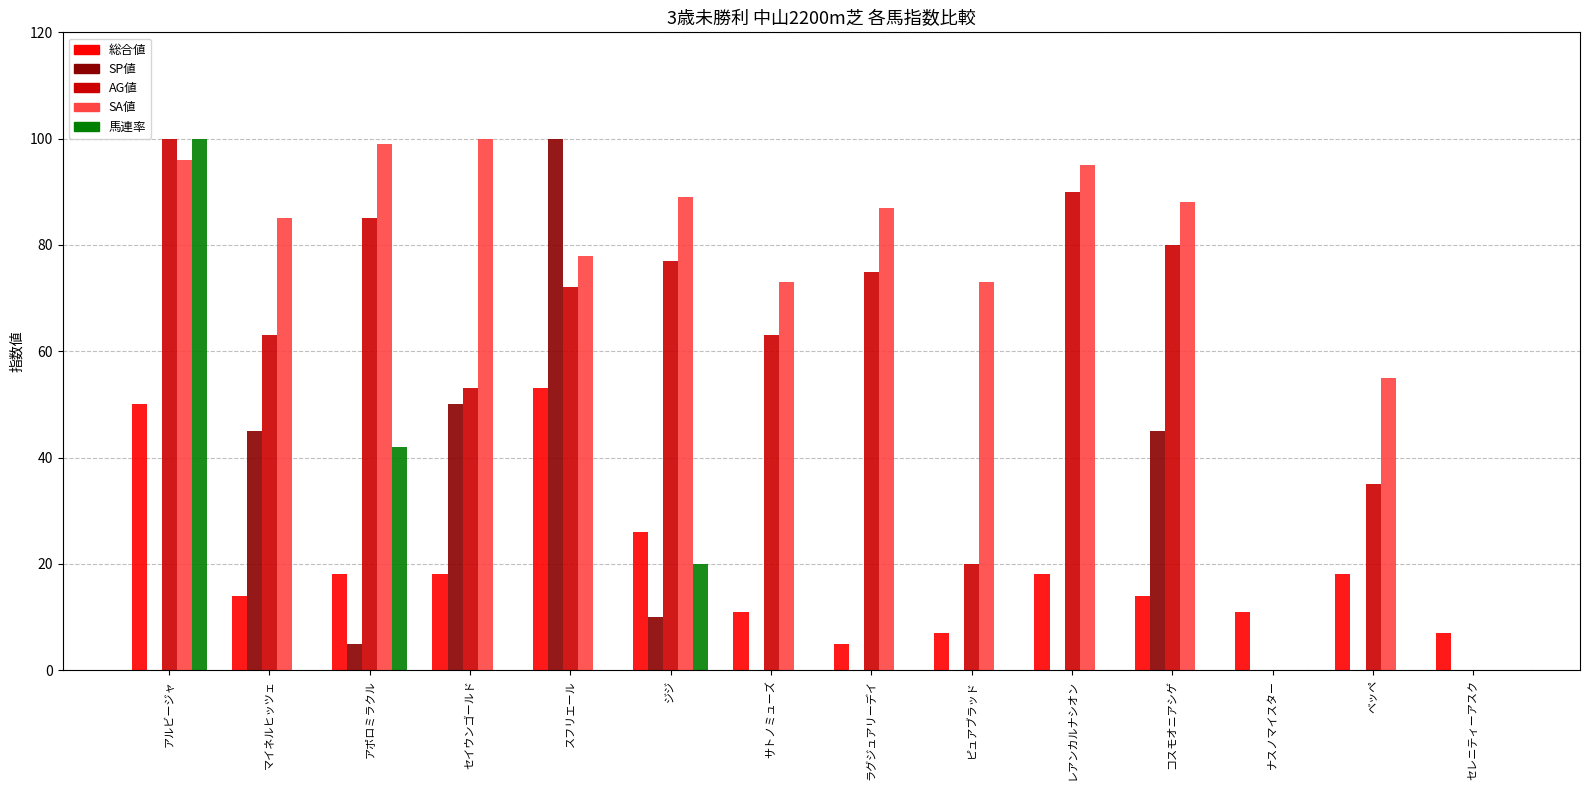

Is it true that 馬連率 equals -69 at マイネルヒッツェ?

False